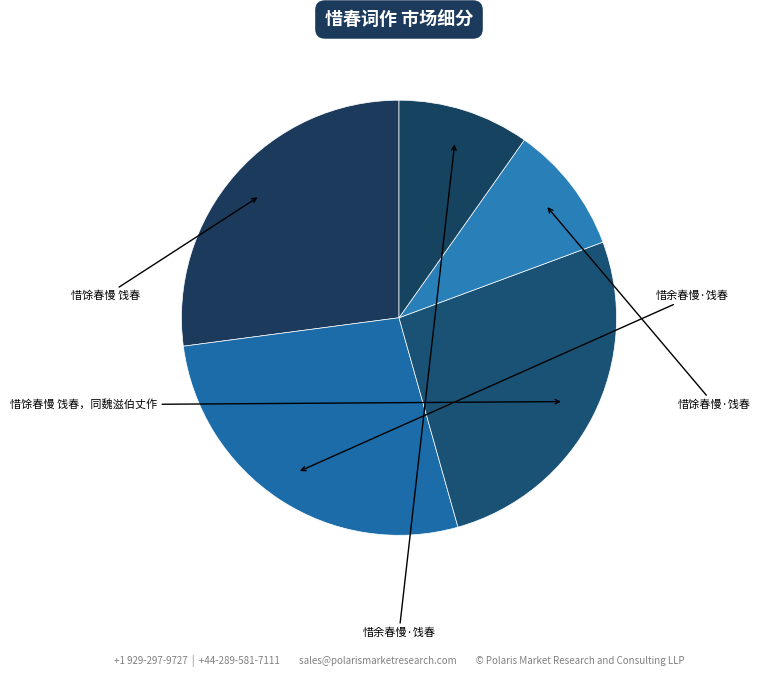

Count the number of slices in the pie.

5